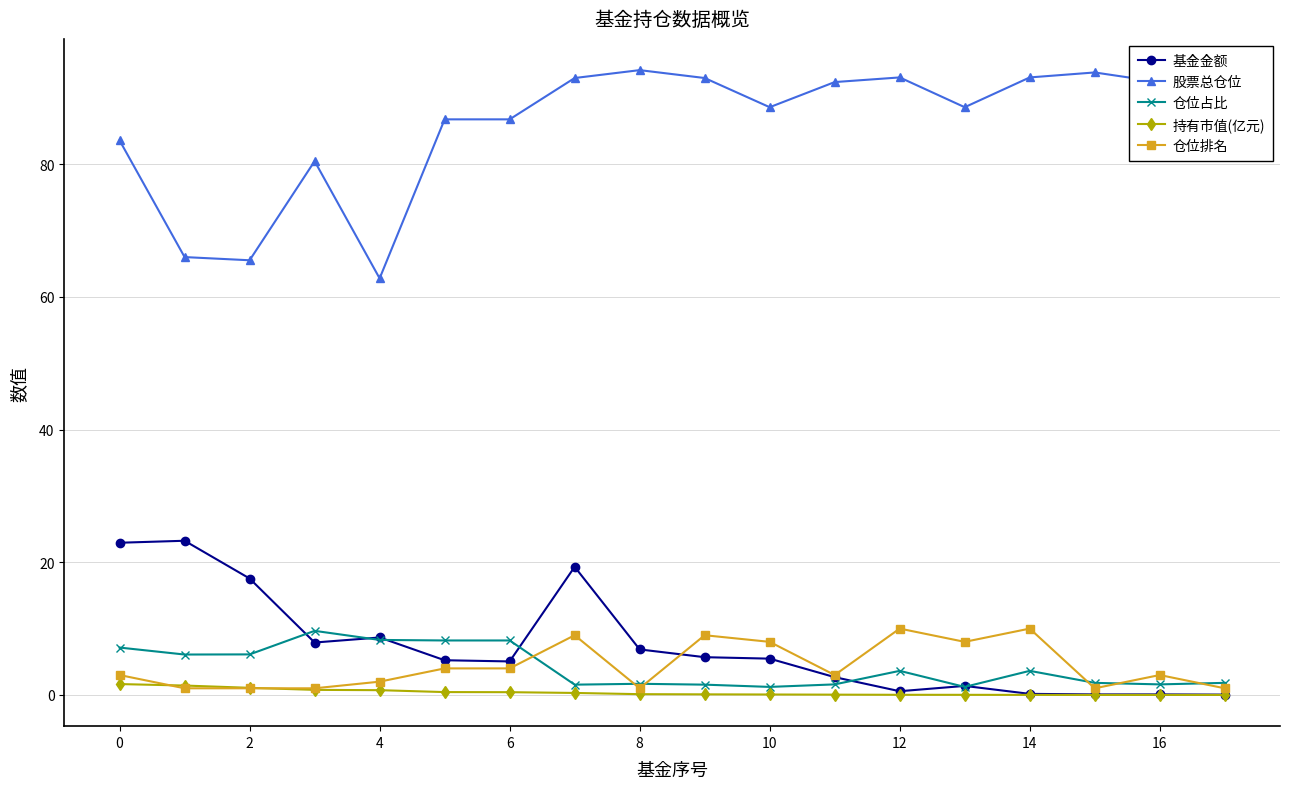

Which series has the widest spread of values?

股票总仓位